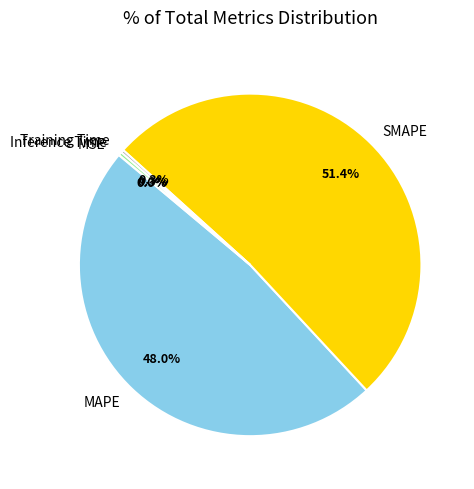

What is the largest slice in the pie chart?

SMAPE